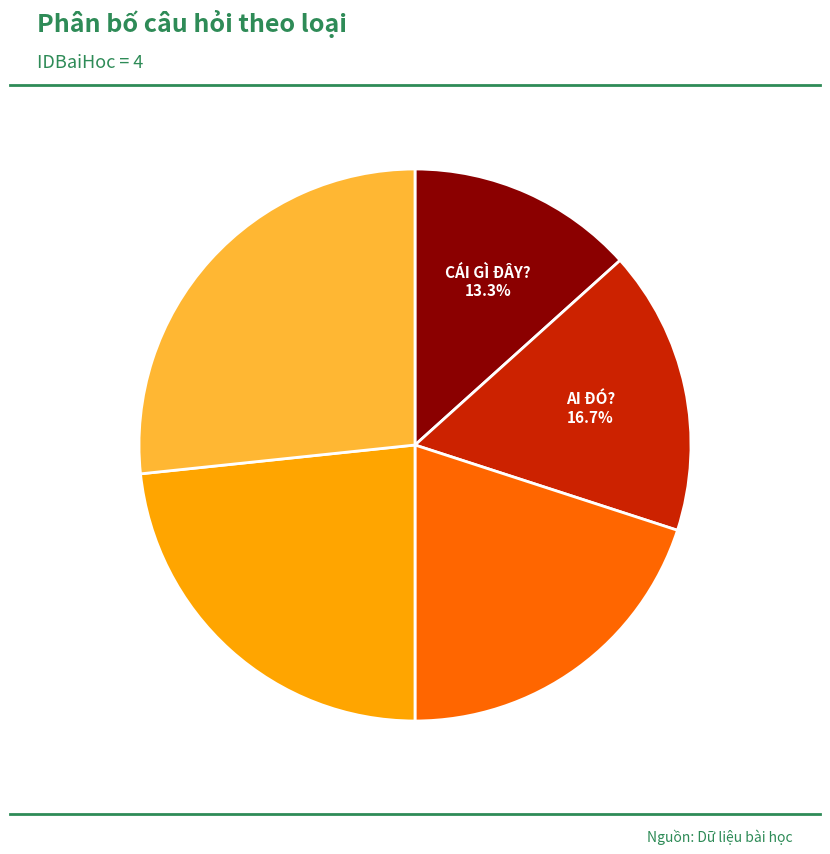

How many slices are in this pie chart?

5